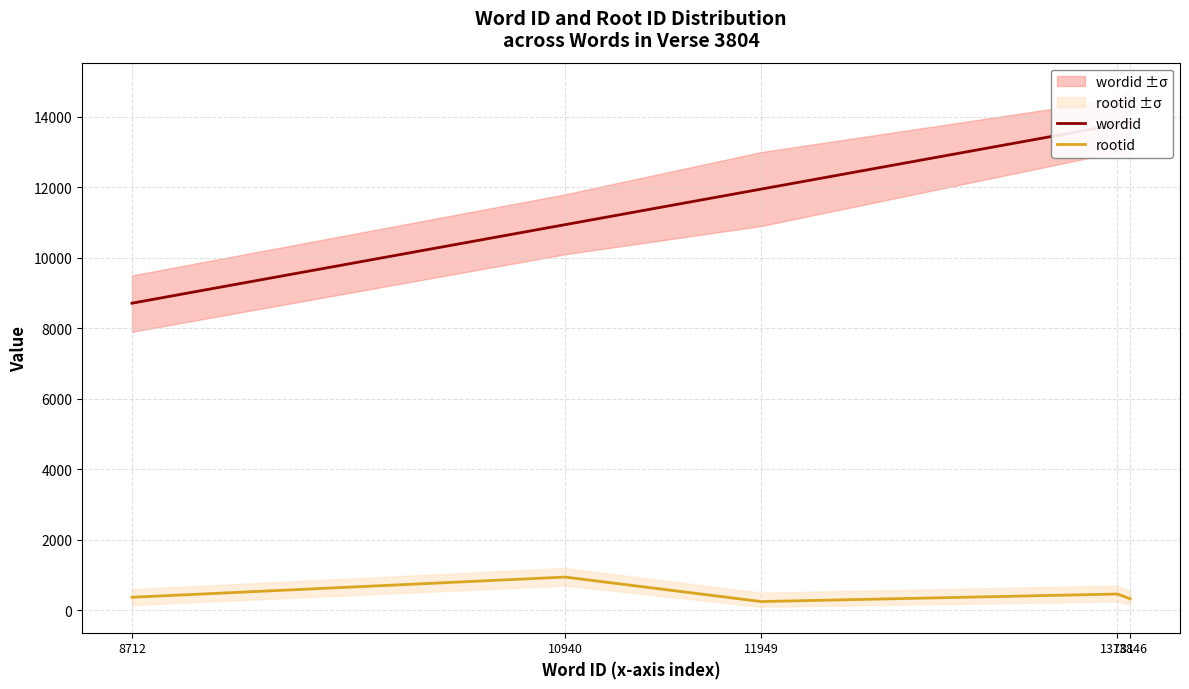

Which series has the largest range (max minus min)?

wordid